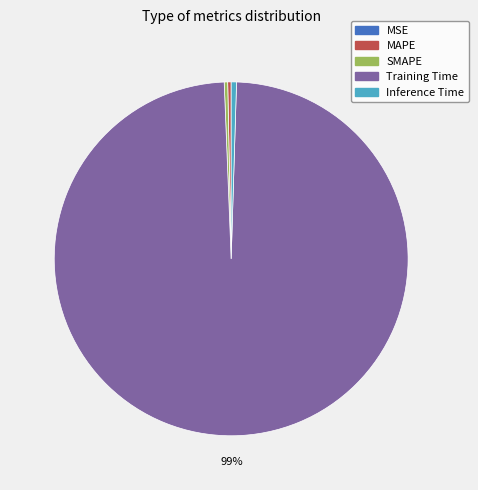

Is the sum of SMAPE and Inference Time greater than half?

No